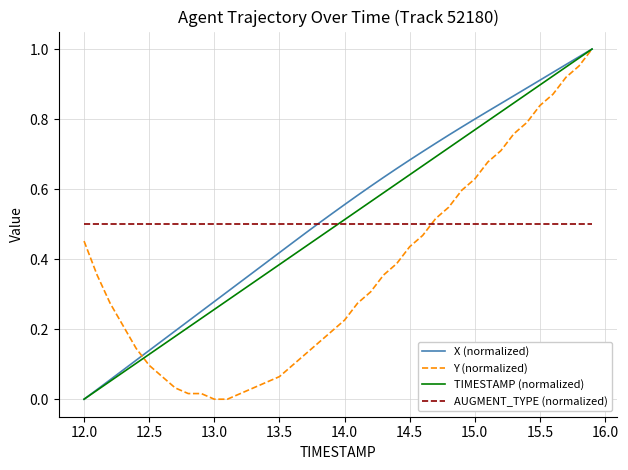

True or false: AUGMENT_TYPE (normalized) and Y (normalized) cross at least once.

True